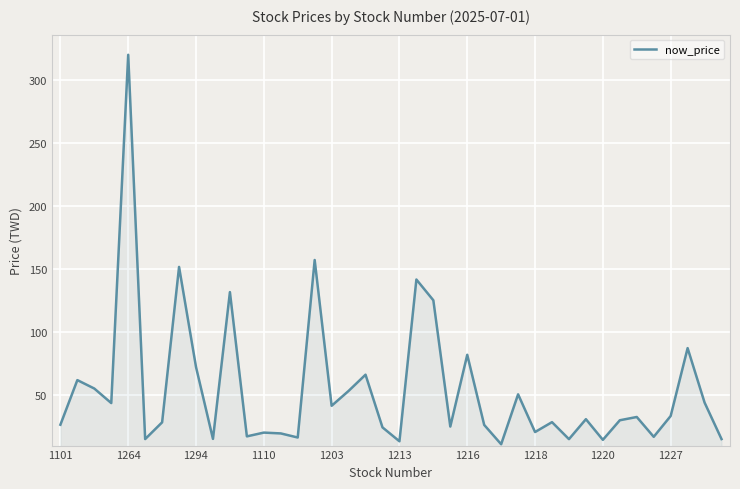

Count the number of values greater than 30.

20